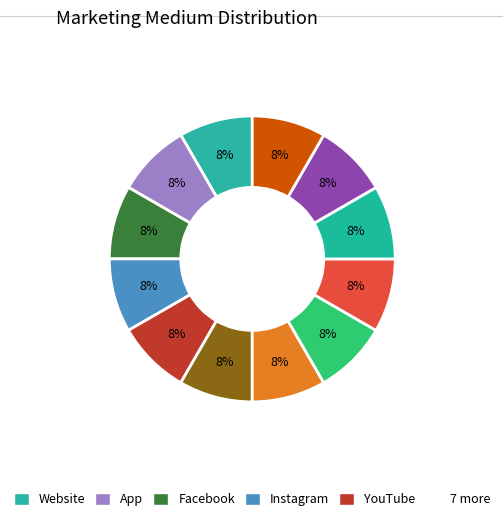

How many slices are in this pie chart?

12